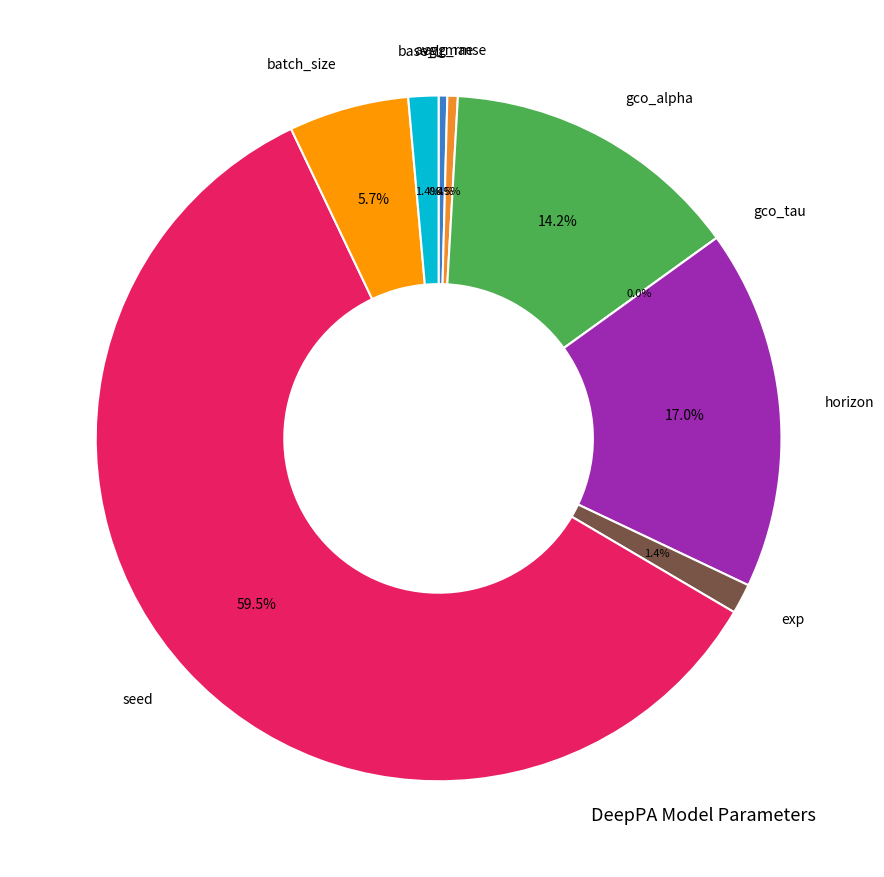

How many slices are in this pie chart?

9